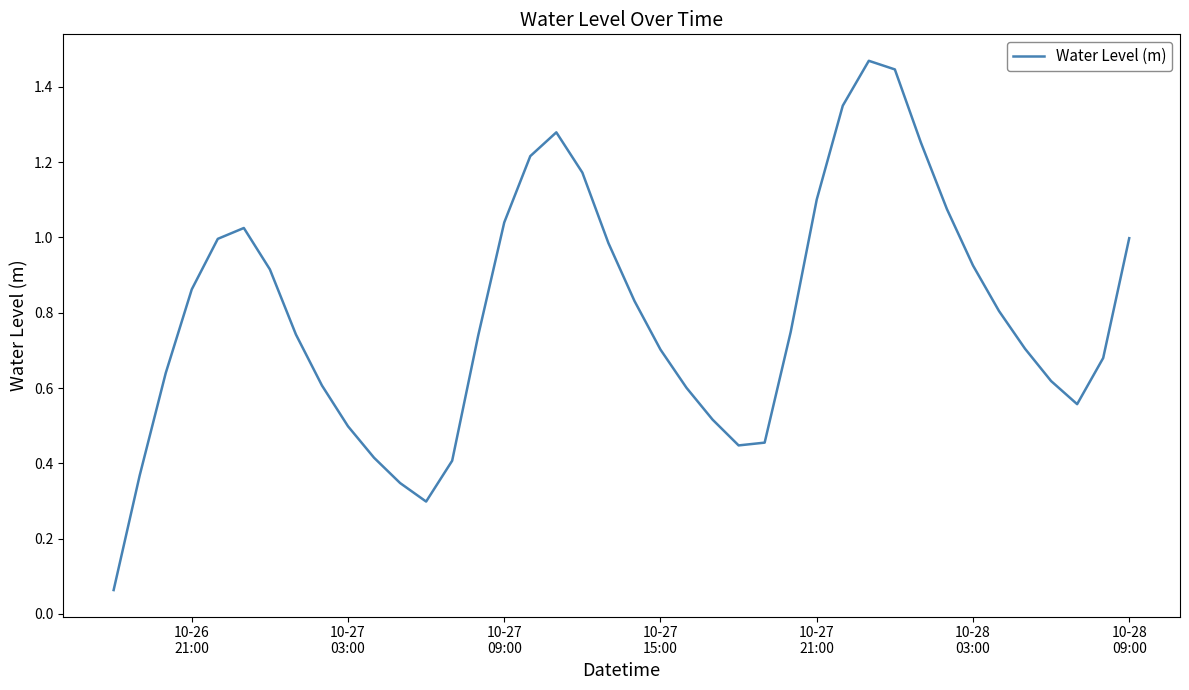

How many lines are shown in the chart?

1